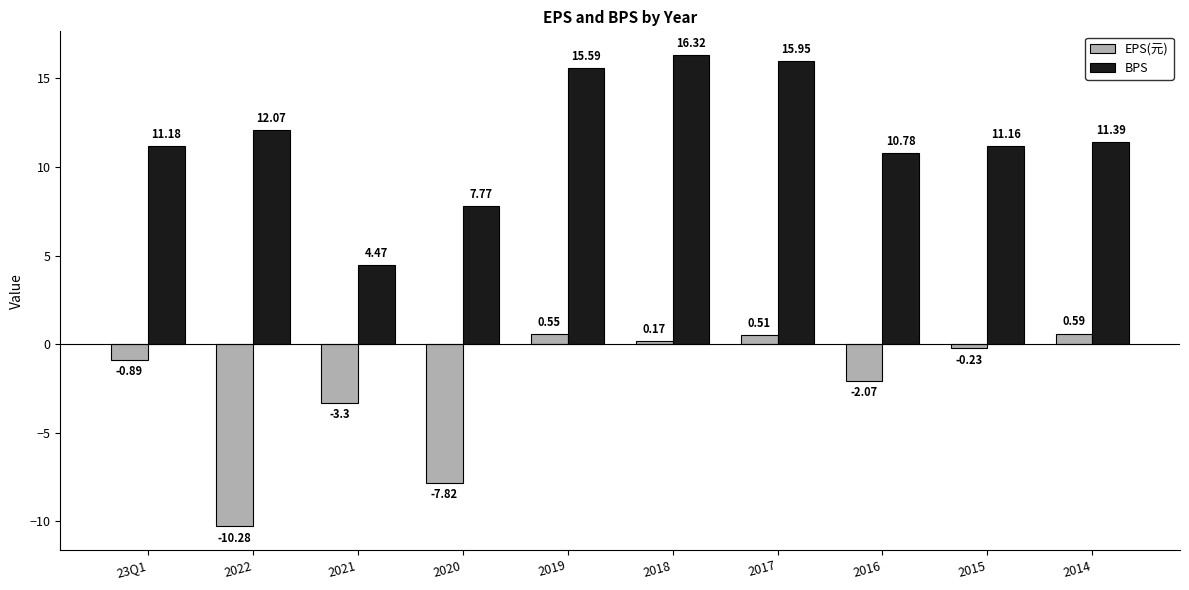

What is the difference between the BPS values at 2014 and 2018?

4.9